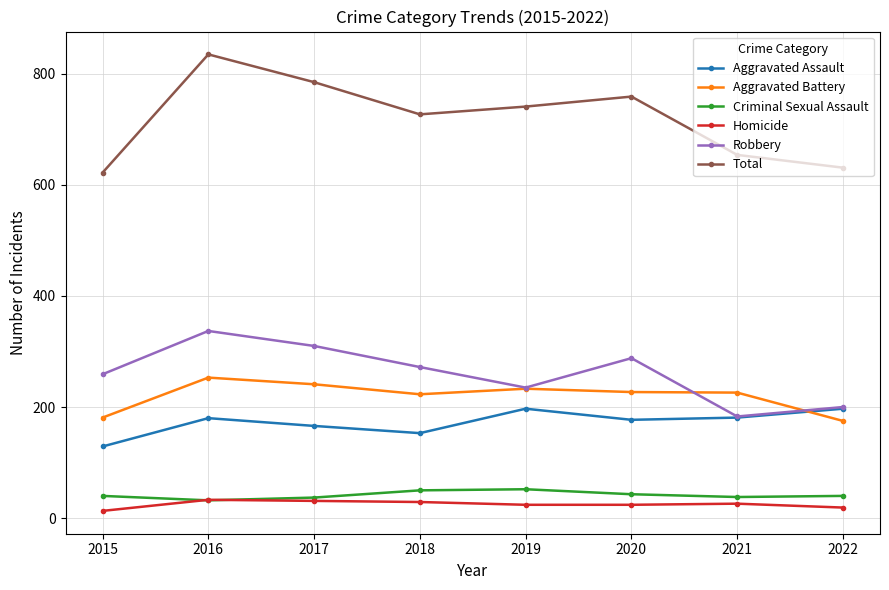

What are all the series names shown in the legend?

Aggravated Assault, Aggravated Battery, Criminal Sexual Assault, Homicide, Robbery, Total